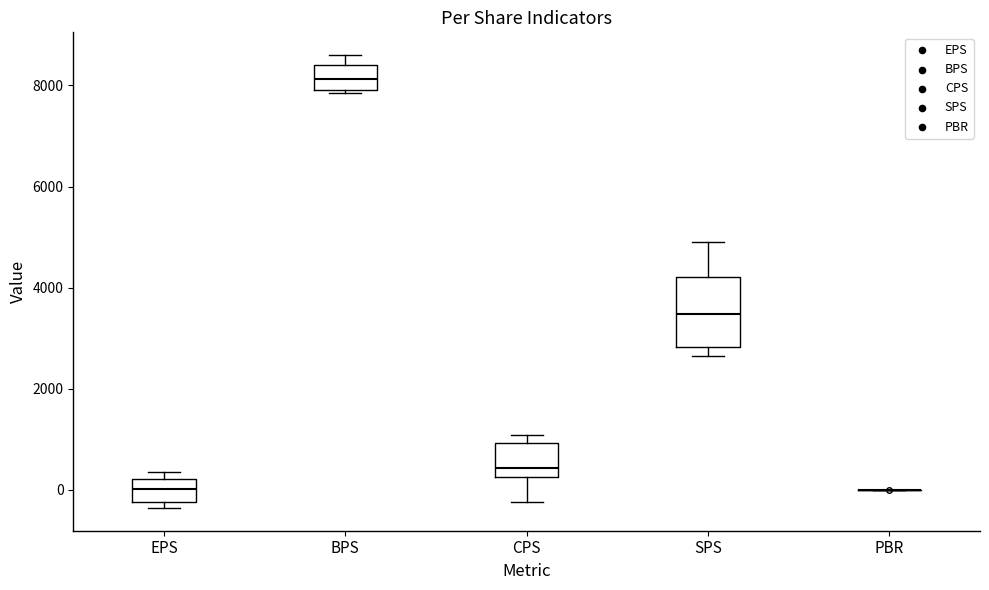

Reading left to right, read every box against the y-axis: the position of its median line, the range the box covers, and the ends of its whiskers. The values are not printed on the chart, so give them approximately, as read against the axis.

EPS: median 0, box -200 to 200, whiskers -400 to 400
BPS: median 8200, box 8000 to 8400, whiskers 7800 to 8600
CPS: median 400, box 200 to 1000, whiskers -200 to 1000 (just above the box's upper edge)
SPS: median 3400, box 2800 to 4200, whiskers 2600 to 5000
PBR: box collapsed to a line at 0, whiskers 0 to 0